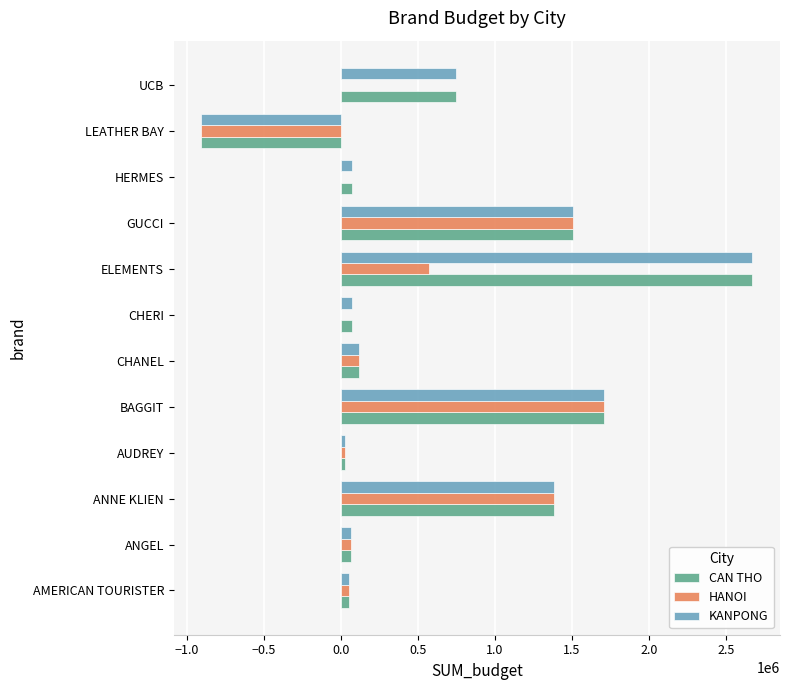

True or false: CAN THO has a value of 2672000 at ELEMENTS.

True